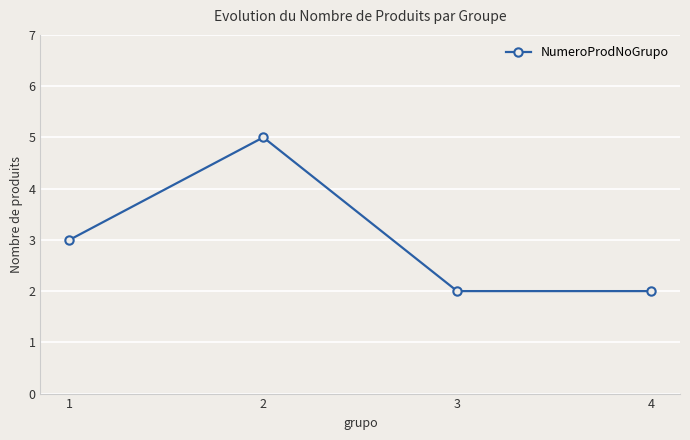

What is the difference between the maximum and minimum values?

3